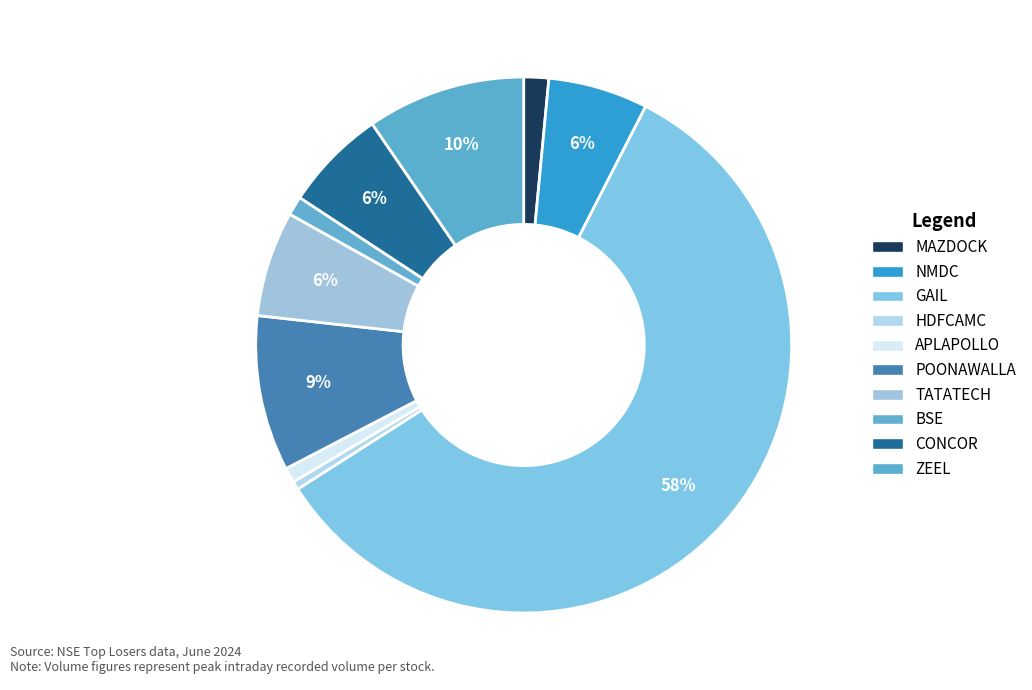

What is the ratio of the value at GAIL to the value at CONCOR?

9.5